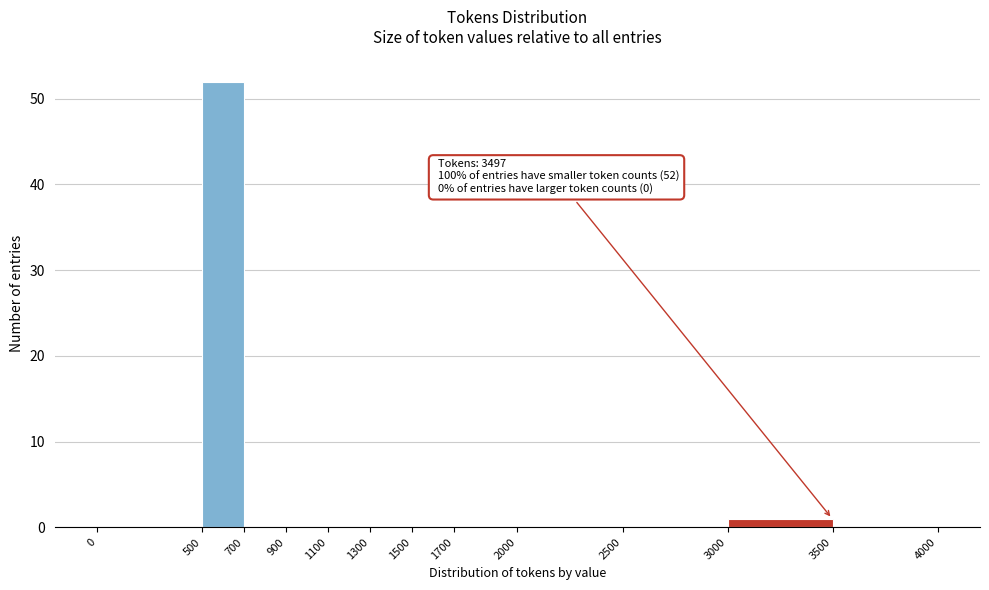

Over which range of the x-axis is the bar tallest?

500 to 700